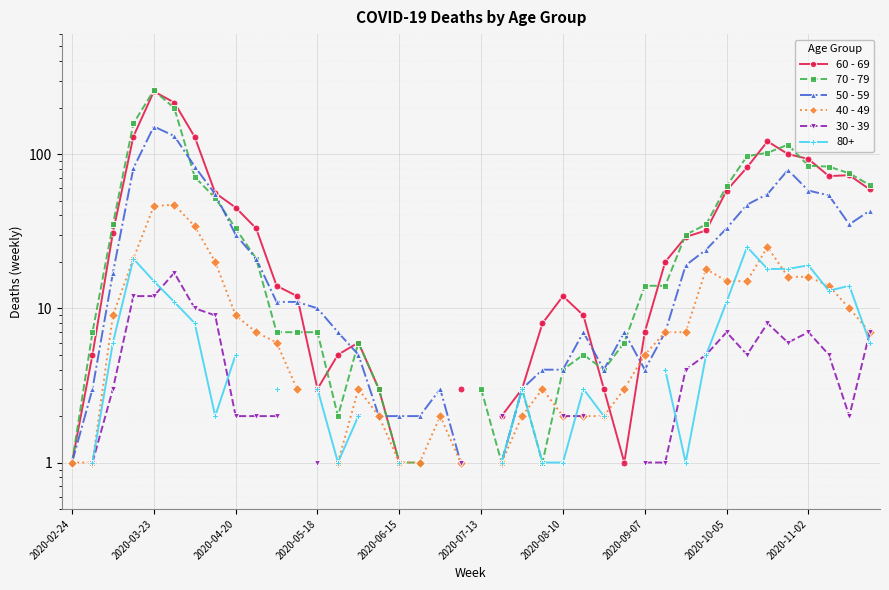

True or false: 30 - 39 and 50 - 59 cross at least once.

False